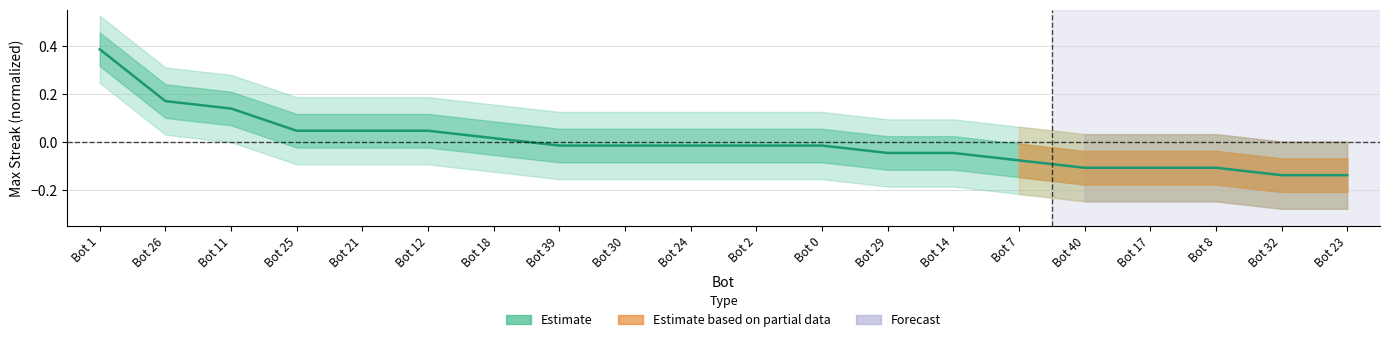

Reading right to left, list all the values displayed in this chart.

Bot 23=-0.1	Bot 32=-0.1	Bot 8=-0.1	Bot 17=-0.1	Bot 40=-0.1	Bot 7=-0.1	Bot 14=-0.0	Bot 29=-0.0	Bot 0=-0.0	Bot 2=-0.0	Bot 24=-0.0	Bot 30=-0.0	Bot 39=-0.0	Bot 18=0.0	Bot 12=0.0	Bot 21=0.0	Bot 25=0.0	Bot 11=0.1	Bot 26=0.2	Bot 1=0.4